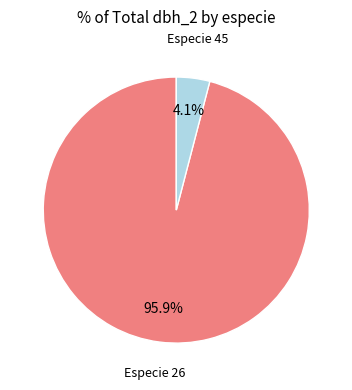

To the nearest percent, what is the difference between the largest and smallest slice percentages?

92%